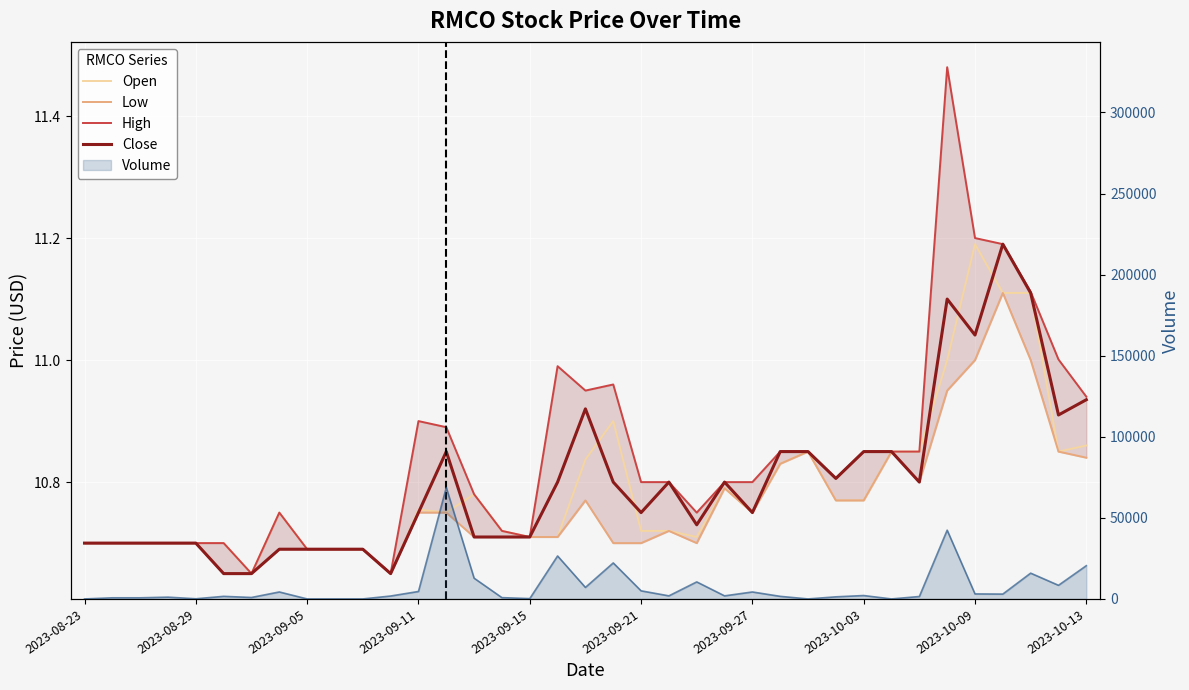

Reading right to left, what are all the values shown in this chart?

Open: 10.9	10.9	11.1	11.1	11.2	11.0	10.9	10.9	10.8	10.8	10.9	10.8	10.8	10.8	10.7	10.7	10.7	10.9	10.8	10.7	10.7	10.7	10.8	10.8	10.8	10.6	10.7	10.7	10.7	10.8	10.6	10.7	10.7	10.7	10.7	10.7	10.7
Low: 10.8	10.9	11.0	11.1	11.0	10.9	10.8	10.9	10.8	10.8	10.9	10.8	10.8	10.8	10.7	10.7	10.7	10.7	10.8	10.7	10.7	10.7	10.7	10.8	10.8	10.6	10.7	10.7	10.7	10.7	10.6	10.6	10.7	10.7	10.7	10.7	10.7
High: 10.9	11.0	11.1	11.2	11.2	11.5	10.9	10.9	10.9	10.8	10.9	10.9	10.8	10.8	10.8	10.8	10.8	11.0	10.9	11.0	10.7	10.7	10.8	10.9	10.9	10.6	10.7	10.7	10.7	10.8	10.6	10.7	10.7	10.7	10.7	10.7	10.7
Close: 10.9	10.9	11.1	11.2	11.0	11.1	10.8	10.9	10.9	10.8	10.9	10.9	10.8	10.8	10.7	10.8	10.8	10.8	10.9	10.8	10.7	10.7	10.7	10.9	10.8	10.6	10.7	10.7	10.7	10.7	10.6	10.6	10.7	10.7	10.7	10.7	10.7